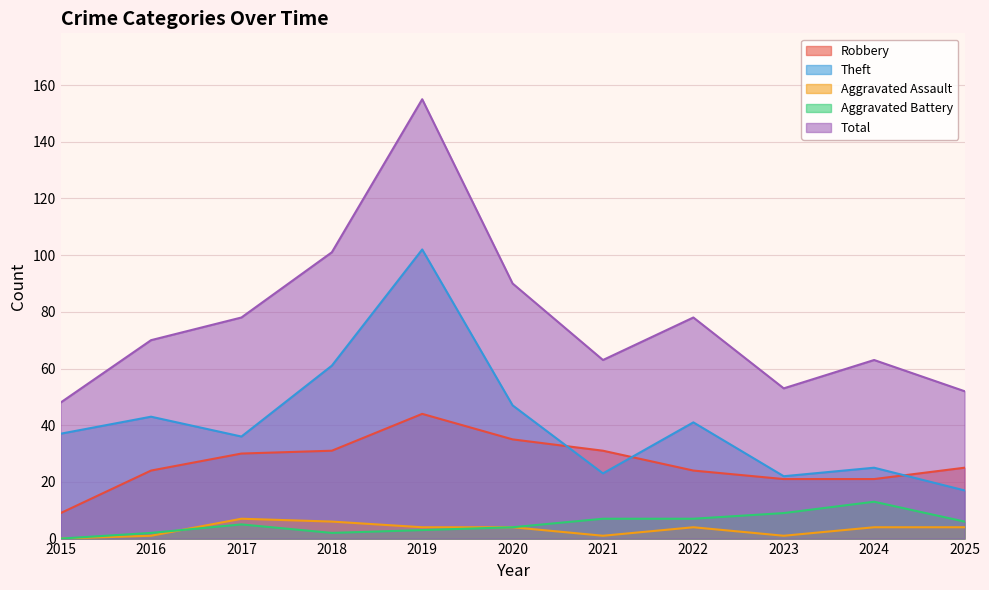

Reading right to left, what are all the values shown in this chart?

Robbery: 2025=25	2024=21	2023=21	2022=24	2021=31	2020=35	2019=44	2018=31	2017=30	2016=24	2015=9
Theft: 2025=17	2024=25	2023=22	2022=41	2021=23	2020=47	2019=102	2018=61	2017=36	2016=43	2015=37
Aggravated Assault: 2025=4	2024=4	2023=1	2022=4	2021=1	2020=4	2019=4	2018=6	2017=7	2016=1	2015=0
Aggravated Battery: 2025=6	2024=13	2023=9	2022=7	2021=7	2020=4	2019=3	2018=2	2017=5	2016=2	2015=0
Total: 2025=52	2024=63	2023=53	2022=78	2021=63	2020=90	2019=155	2018=101	2017=78	2016=70	2015=48